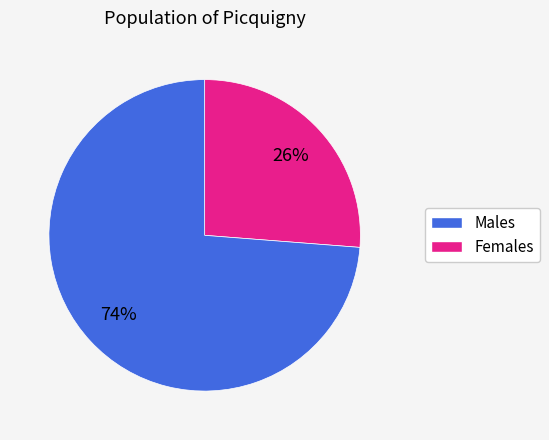

To the nearest percent, what is the average slice percentage?

50%